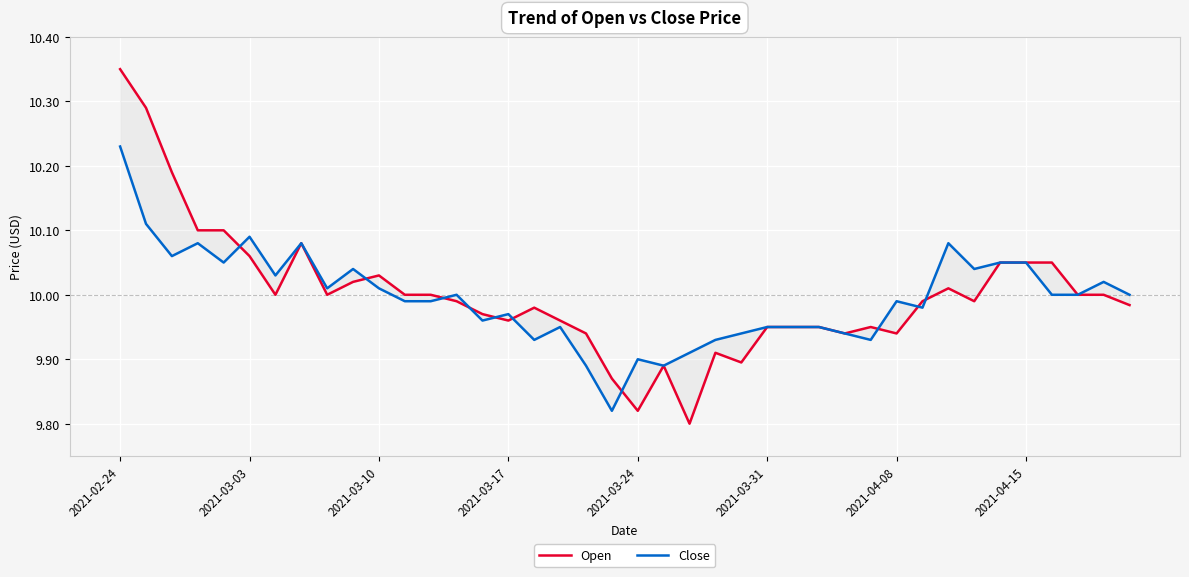

The Open series shows 10.0 at 33. True or false?

True